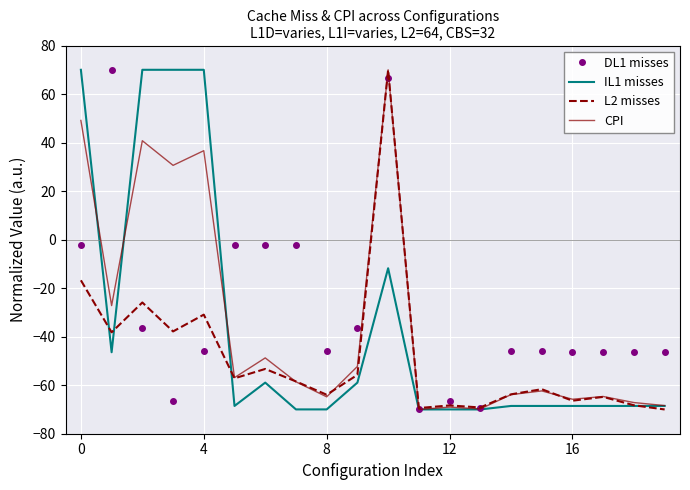

How many values in the L2 misses series exceed -58?

9